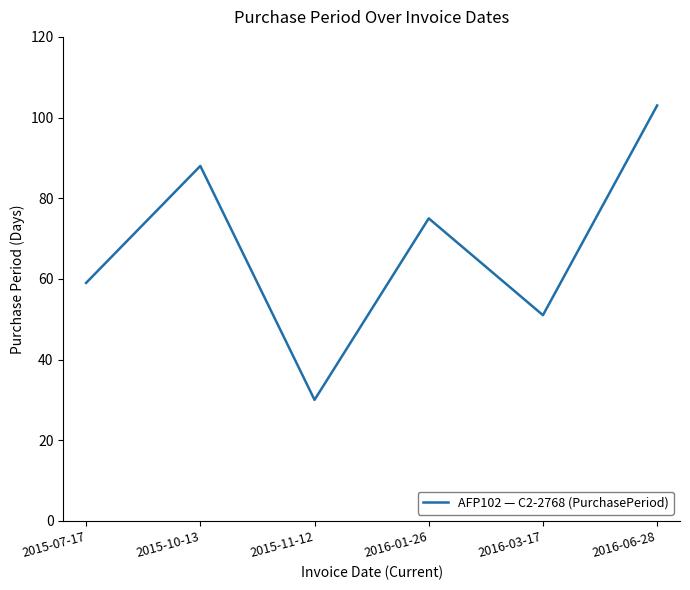

What is the maximum value shown in the chart?

103